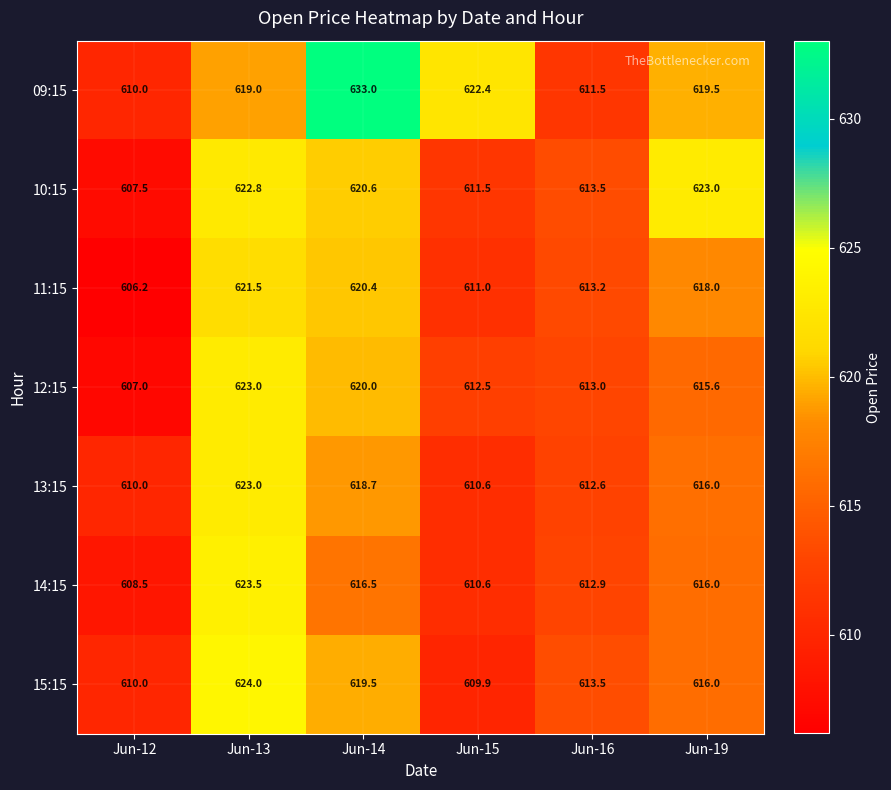

What is the highest value of the 13:15 series?

623.0